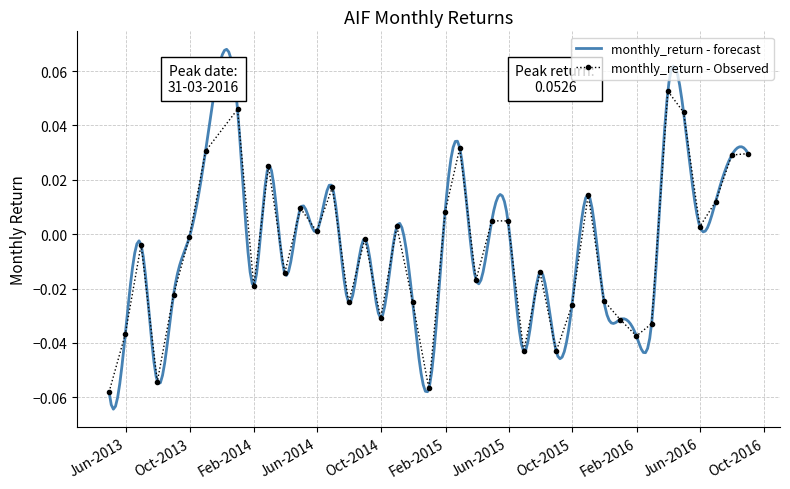

Rank the categories by value from lowest to highest.

2013-04-30, 2014-12-31, 2013-07-31, 2015-08-31, 2015-06-30, 2016-01-31, 2013-05-31, 2016-02-29, 2015-12-31, 2014-09-30, 2015-09-30, 2014-07-31, 2014-11-30, 2015-11-30, 2013-08-31, 2014-01-31, 2015-03-31, 2014-03-31, 2015-07-31, 2013-06-30, 2014-08-31, 2013-09-30, 2014-05-31, 2016-05-31, 2014-10-31, 2015-05-31, 2015-04-30, 2015-01-31, 2014-04-30, 2016-06-30, 2015-10-31, 2014-06-30, 2014-02-28, 2016-07-31, 2016-08-31, 2013-10-31, 2015-02-28, 2016-04-30, 2013-12-31, 2016-03-31